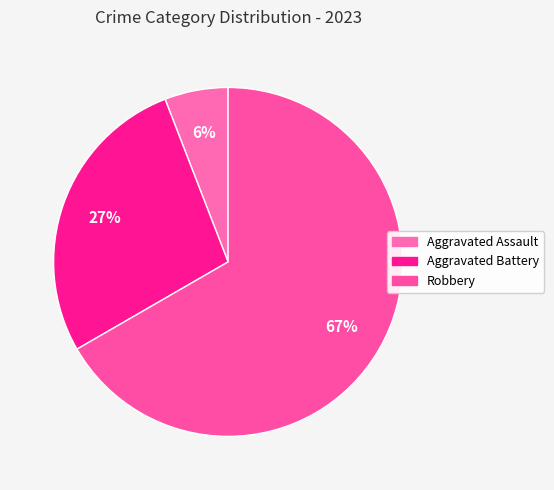

To the nearest percent, what is the average slice percentage?

33%